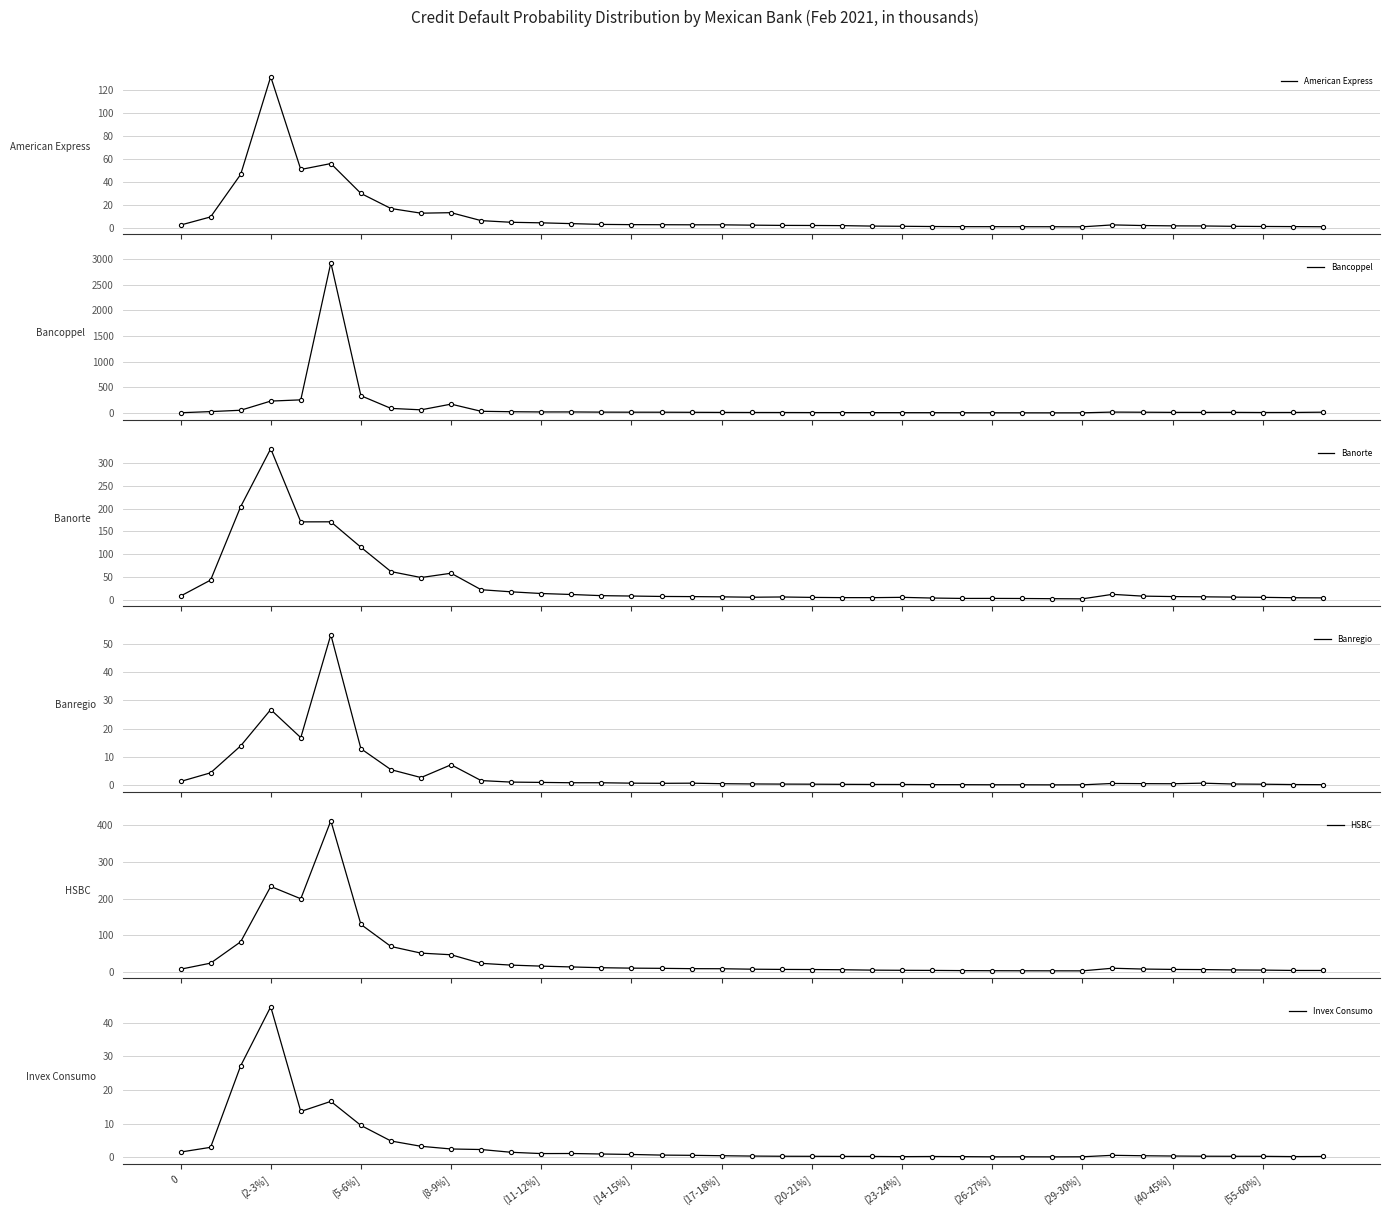

What are all the series names shown in the legend?

American Express, Bancoppel, Banorte, Banregio, HSBC, Invex Consumo